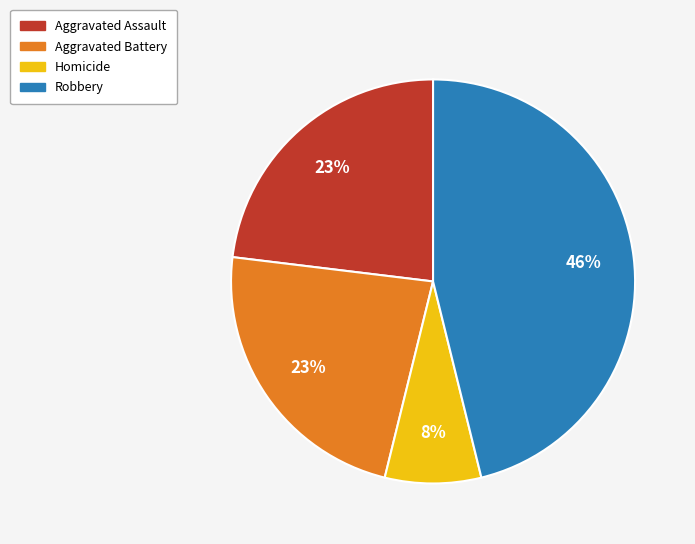

To the nearest percent, what percentage of the pie is Aggravated Battery?

23%